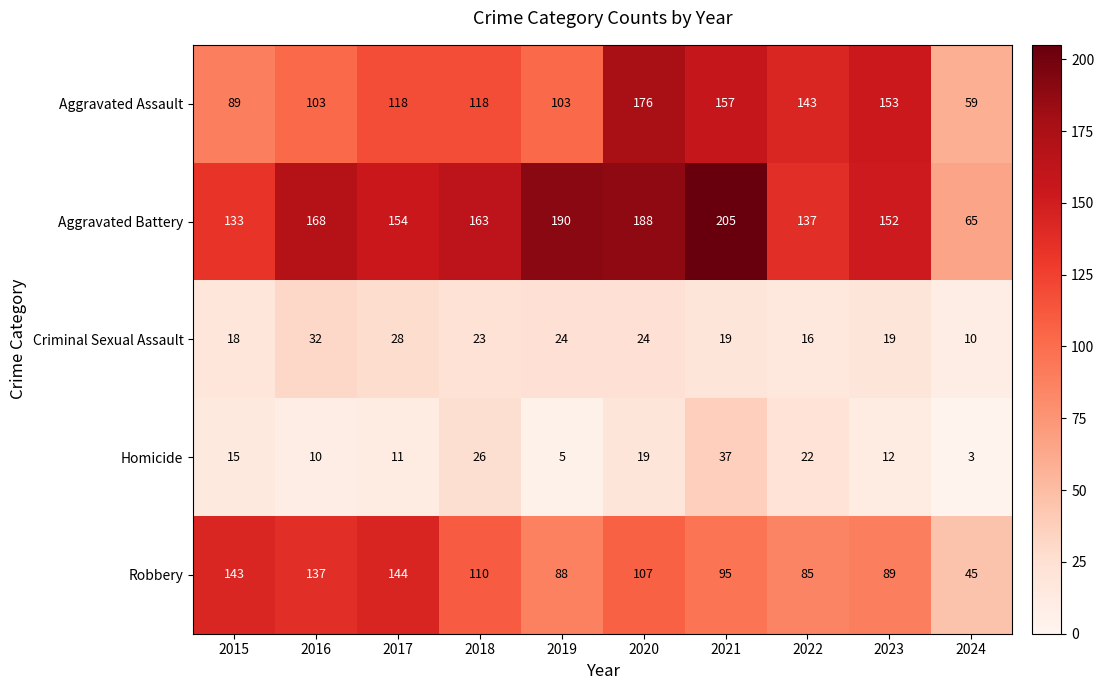

What is the average value of the Aggravated Battery series?

156